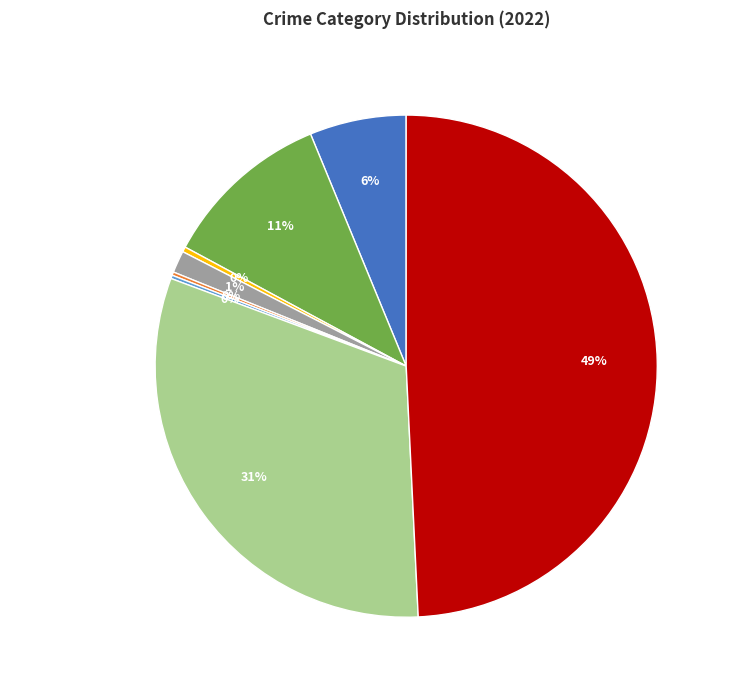

The Criminal Sexual Assault slice represents 1% of the pie. True or false?

True